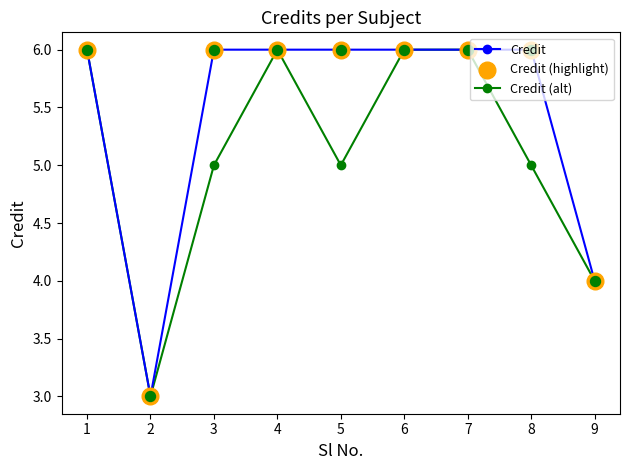

Which series has the largest total across all categories?

Credit